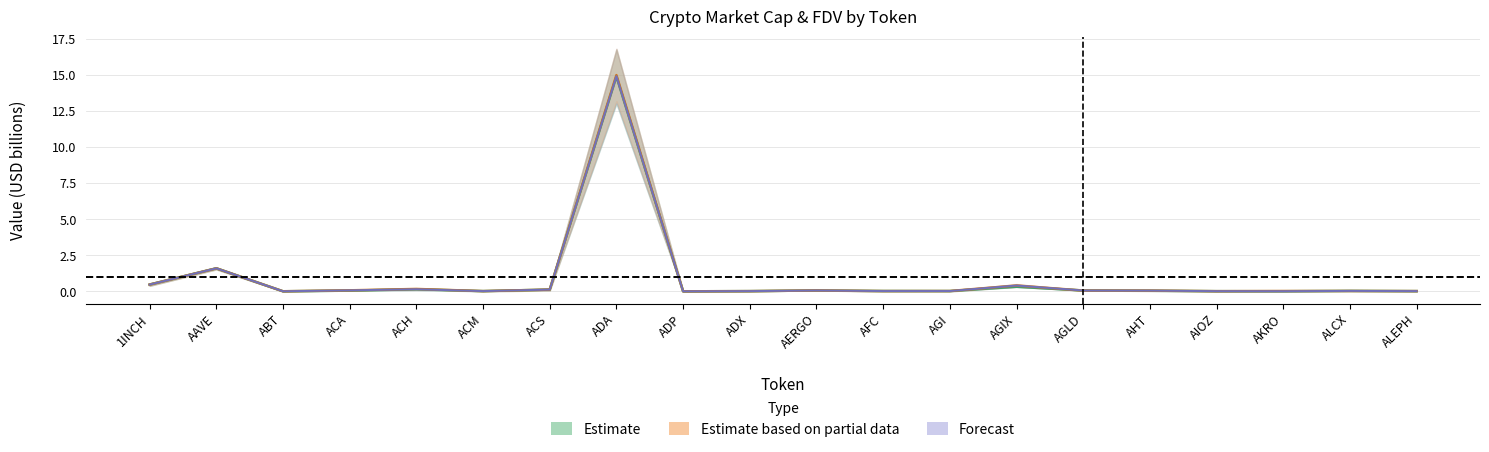

Where is the first local minimum for CMC_FDV?

ABT